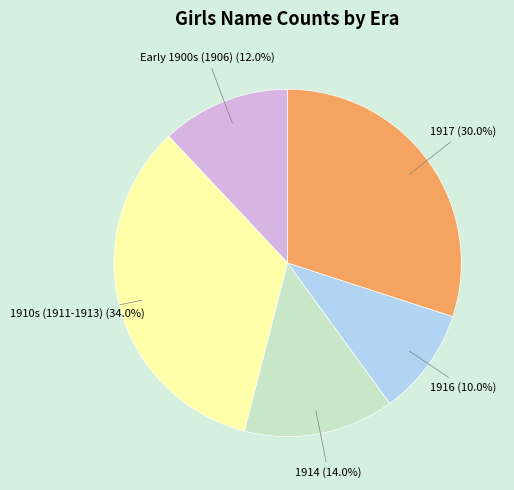

What percentage is the 1914 slice, to the nearest percent?

14%